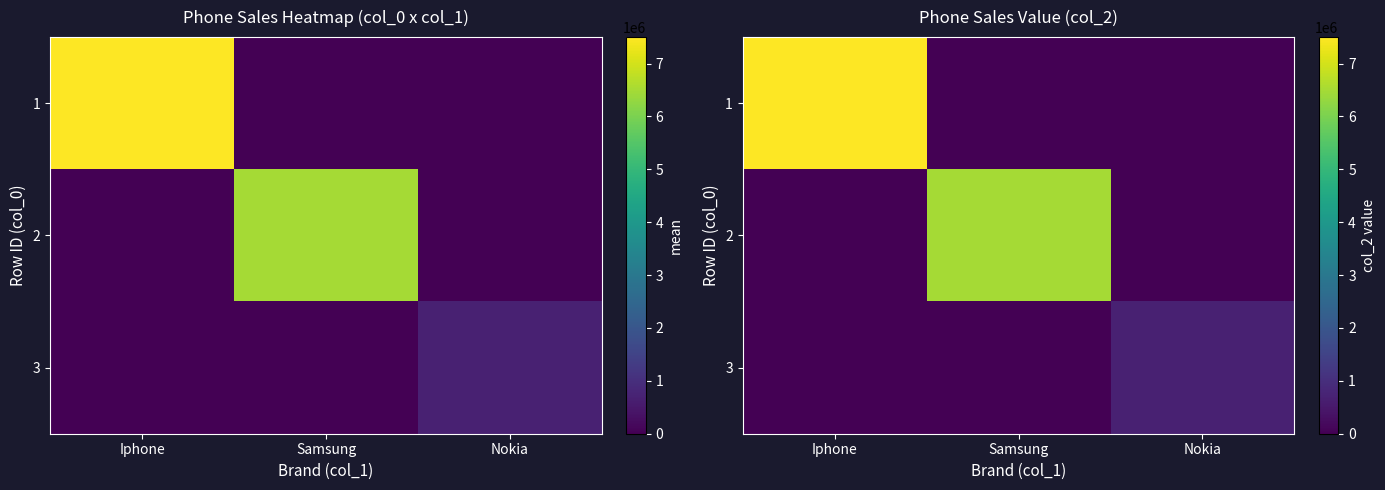

Which category has the lowest value across all series?

Samsung